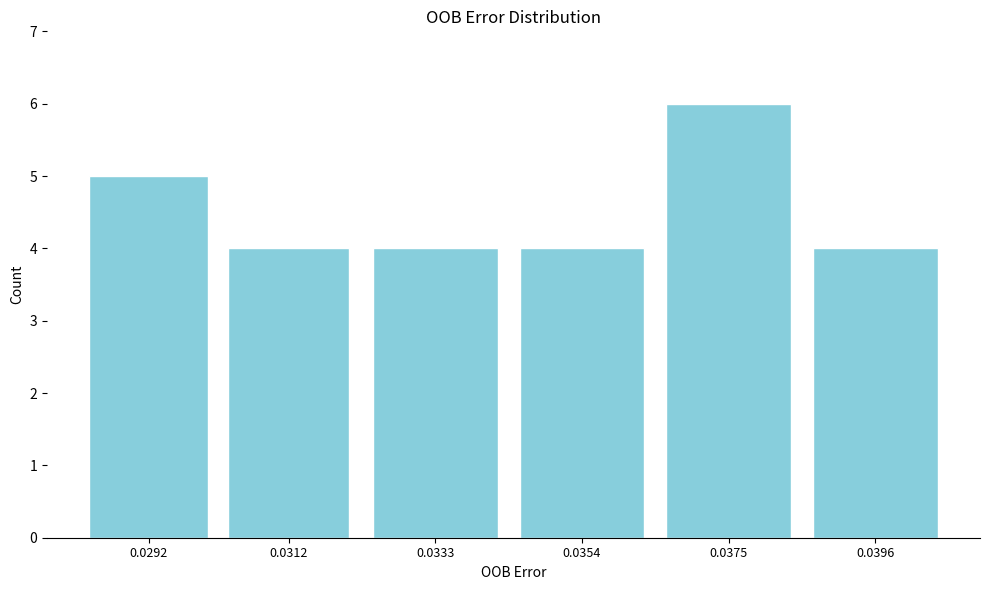

Reading left to right, list all the values displayed in this chart.

5	4	4	4	6	4